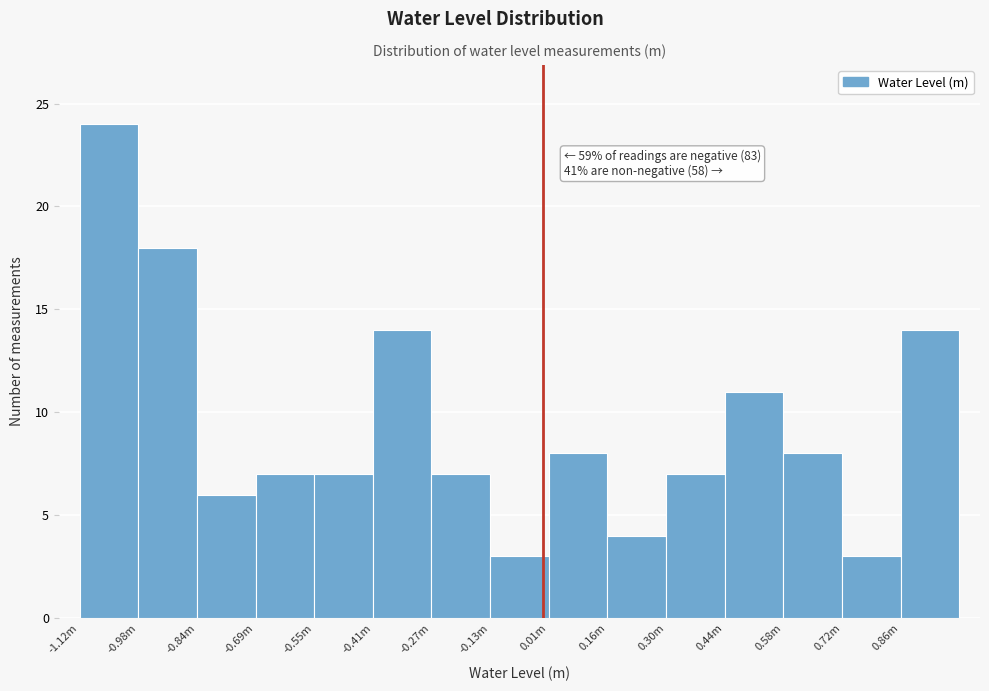

Reading left to right, what are all the values shown in this chart?

-1.12m=24	-0.98m=18	-0.84m=6	-0.69m=7	-0.55m=7	-0.41m=14	-0.27m=7	-0.13m=3	0.01m=8	0.16m=4	0.30m=7	0.44m=11	0.58m=8	0.72m=3	0.86m=14